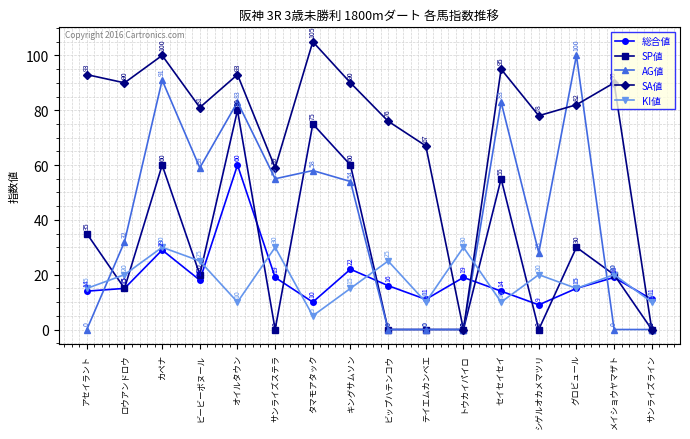

What is the label of the 12th point from the left?

セイセイセイ